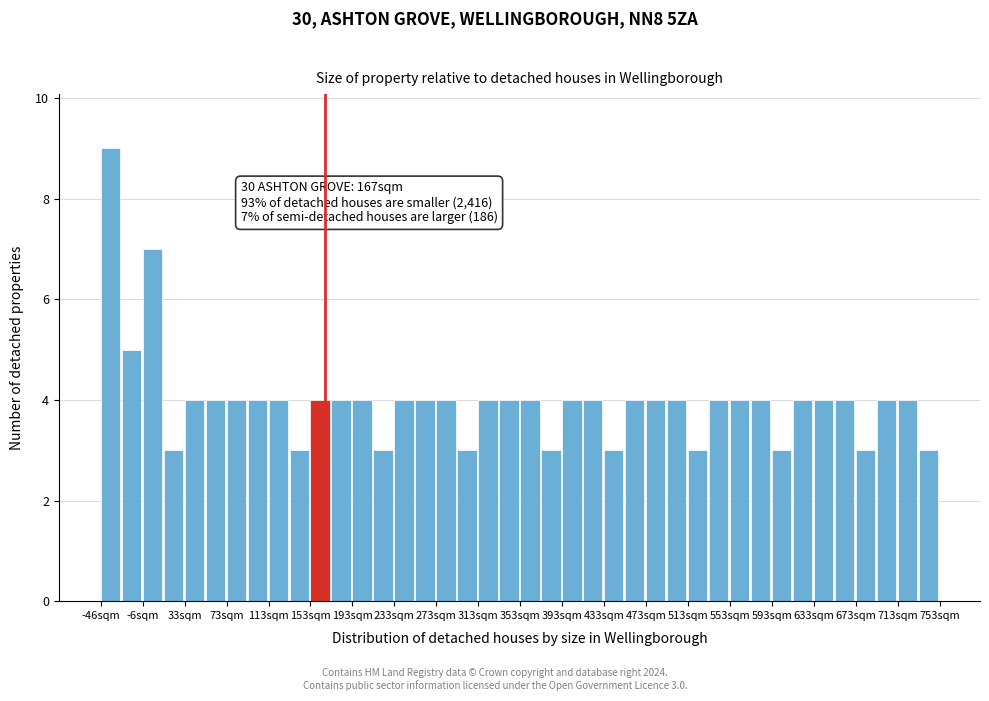

Over which range of the x-axis is the bar tallest?

-45 to -25